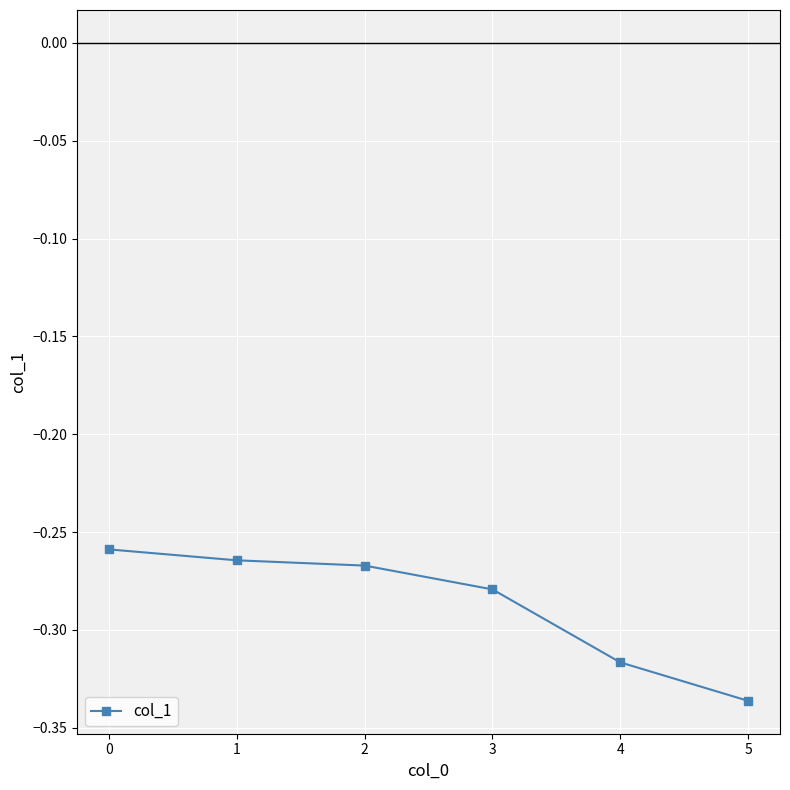

Which label corresponds to the smallest value in the chart?

5